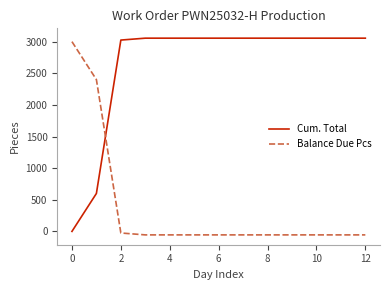

Rank the series by their average value, from highest to lowest.

Cum. Total, Balance Due Pcs